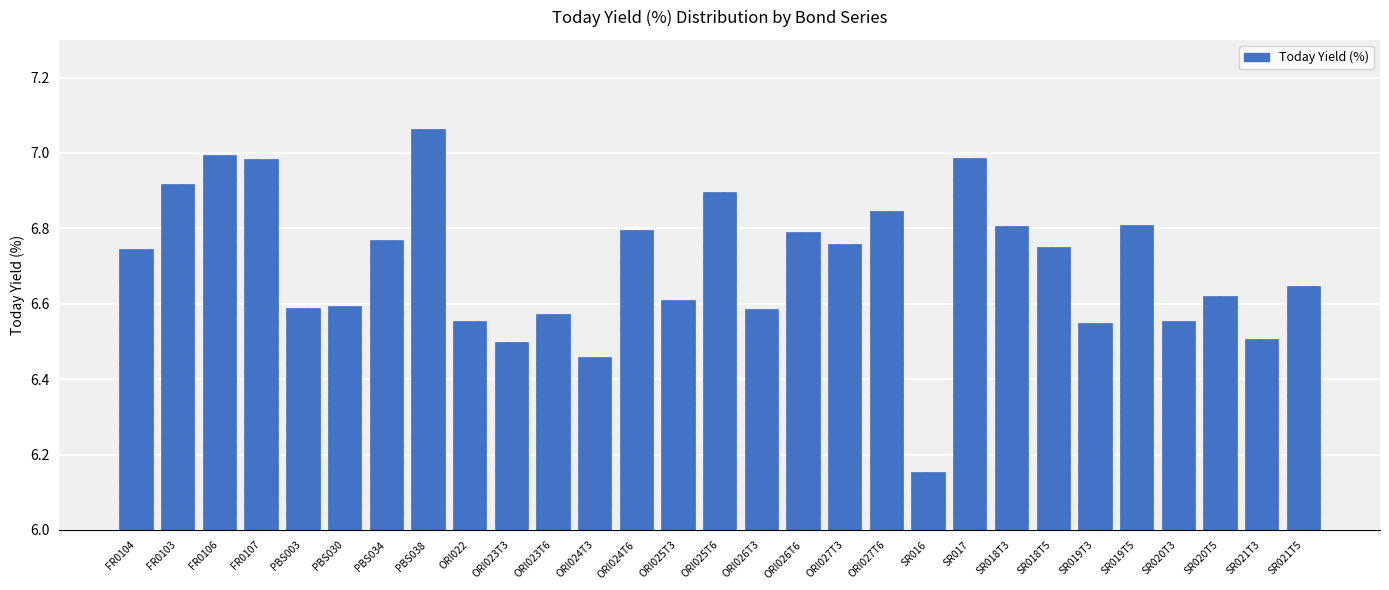

Count the number of categories in the chart.

29